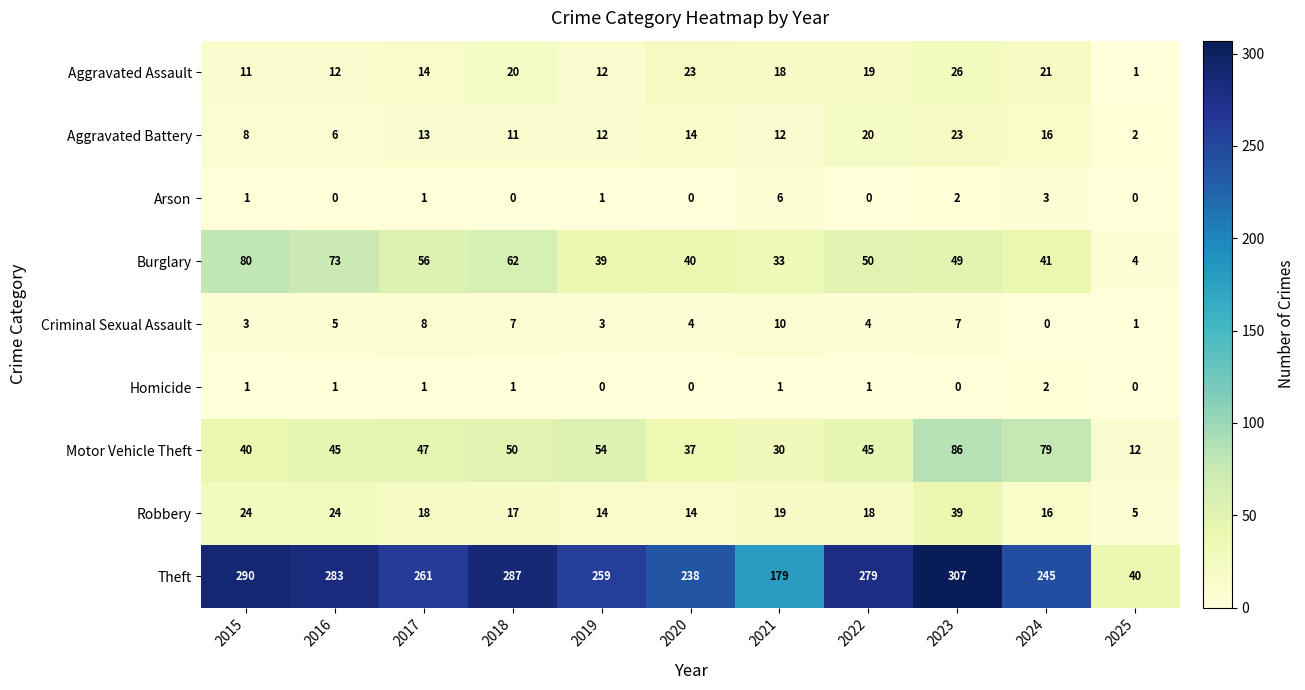

The value of Motor Vehicle Theft at 2022 is 29. True or false?

False